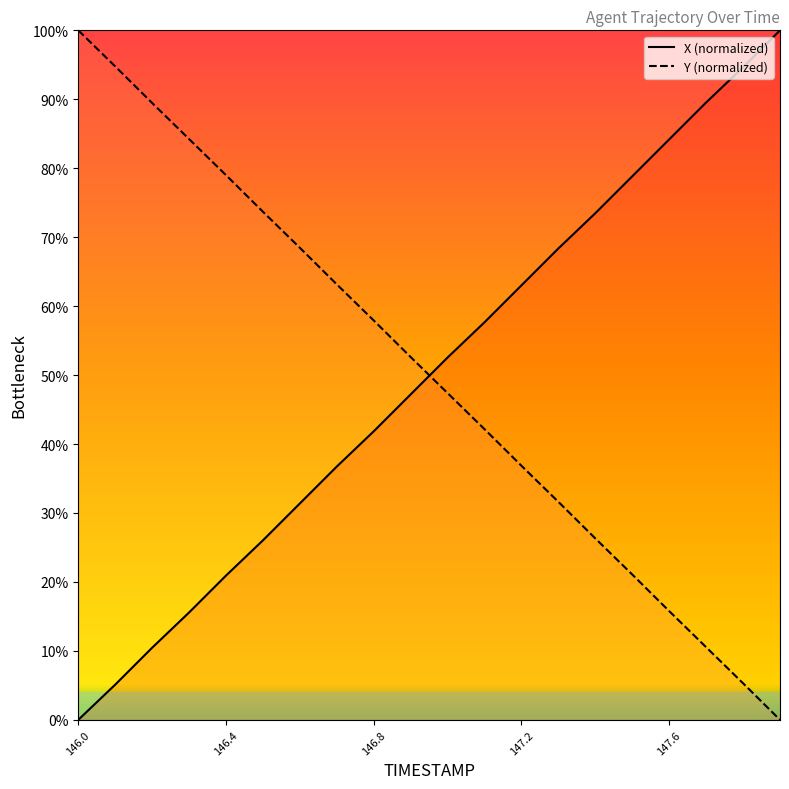

What position from the left is 147.0?

11